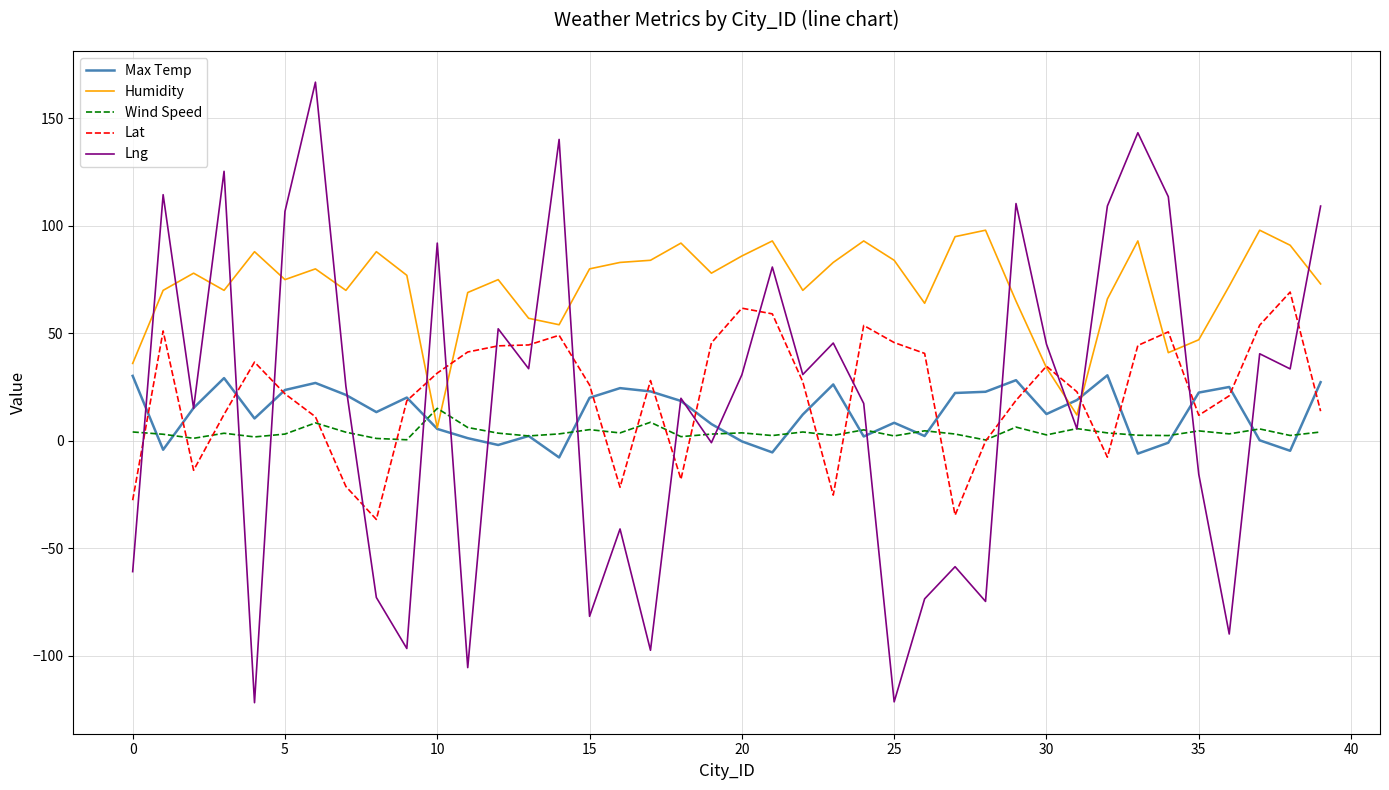

Which series has the largest range (max minus min)?

Lng